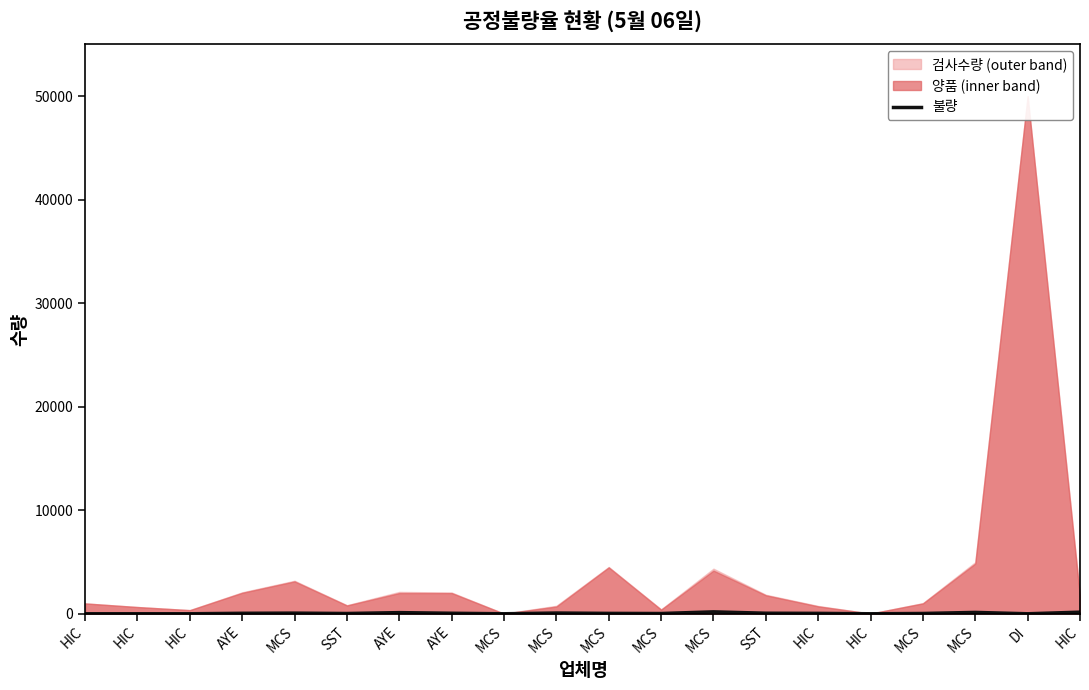

Which label corresponds to the largest value in the chart?

MCS